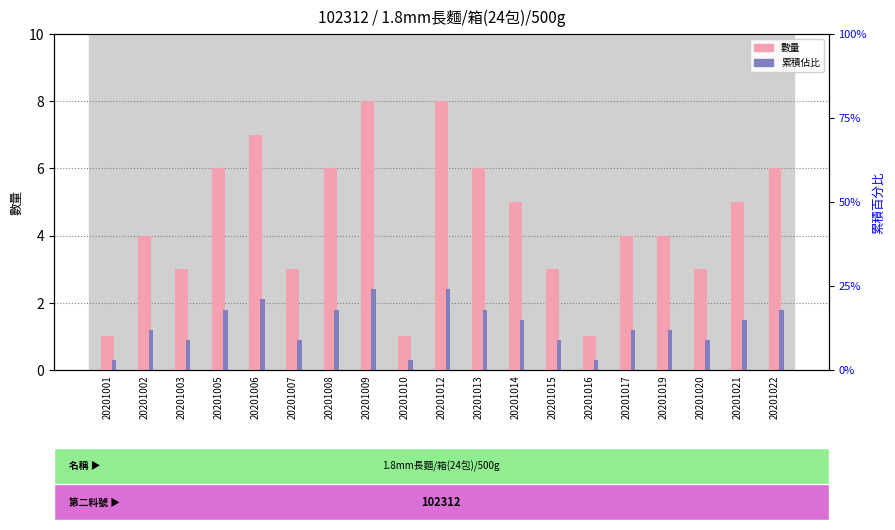

Count the number of data series in this chart.

2